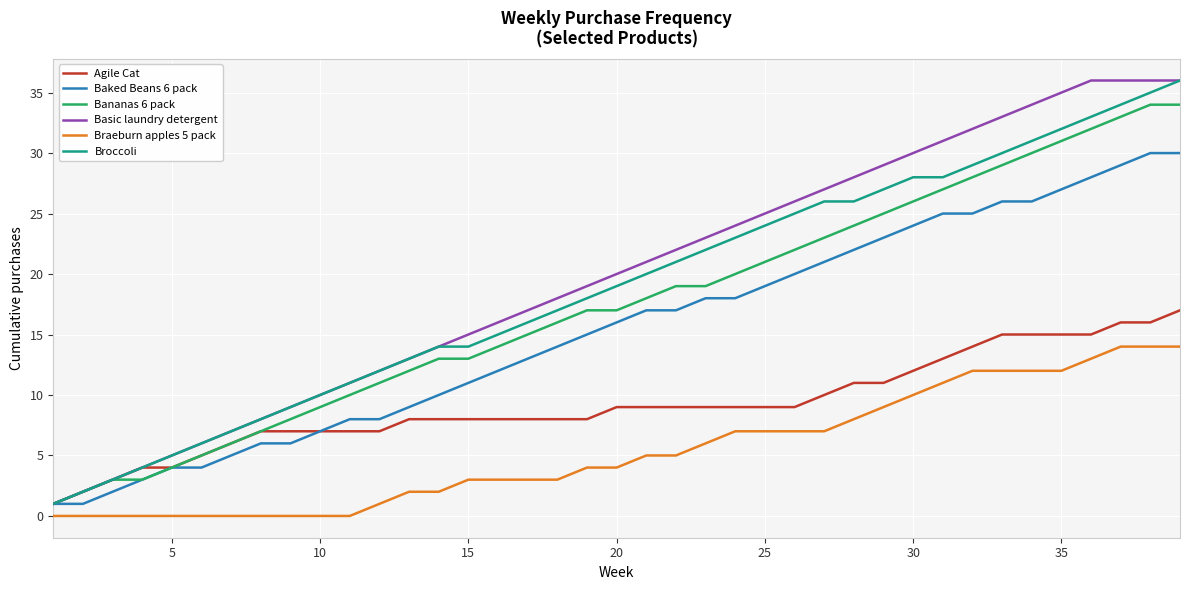

What is the greatest value displayed?

36